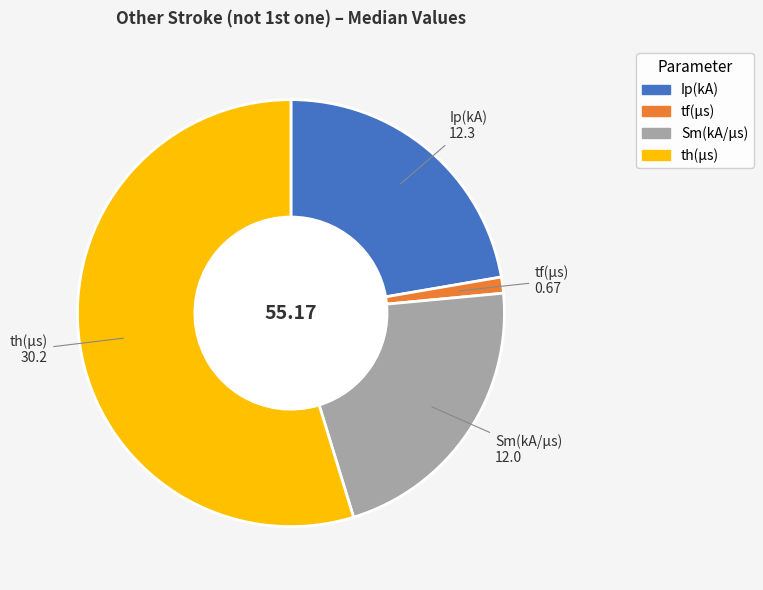

True or false: Ip(kA) accounts for 30% of the total.

False